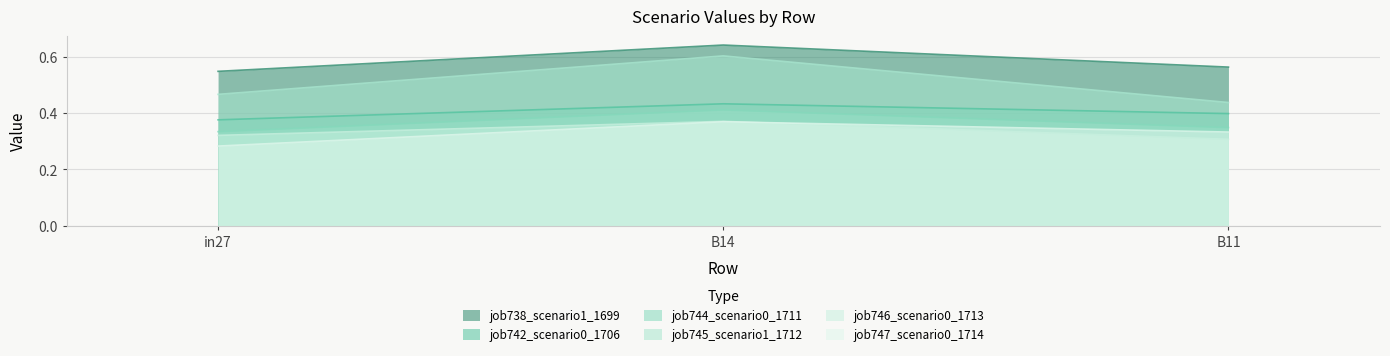

Read the job738_scenario1_1699 value at in27.

0.5